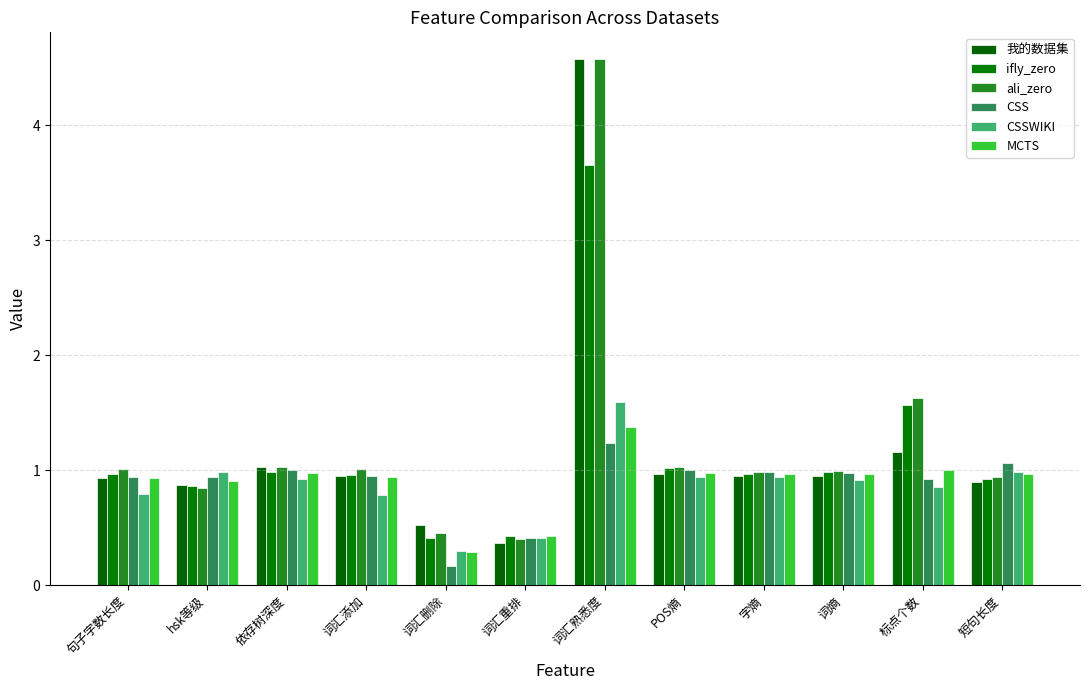

What is the difference between the CSSWIKI values at 词汇重排 and 词熵?

0.5